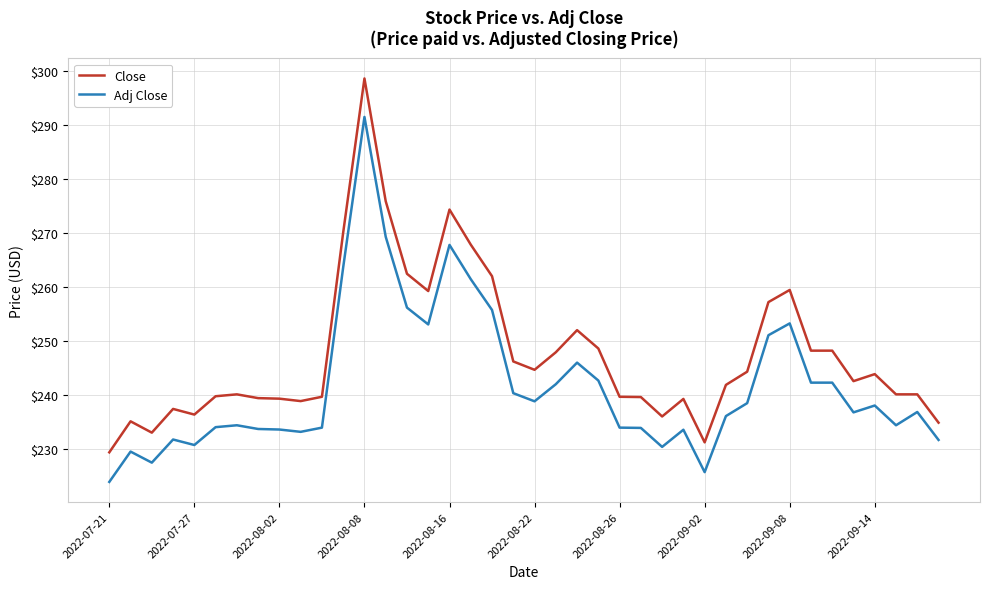

True or false: Adj Close and Close intersect in this chart.

False